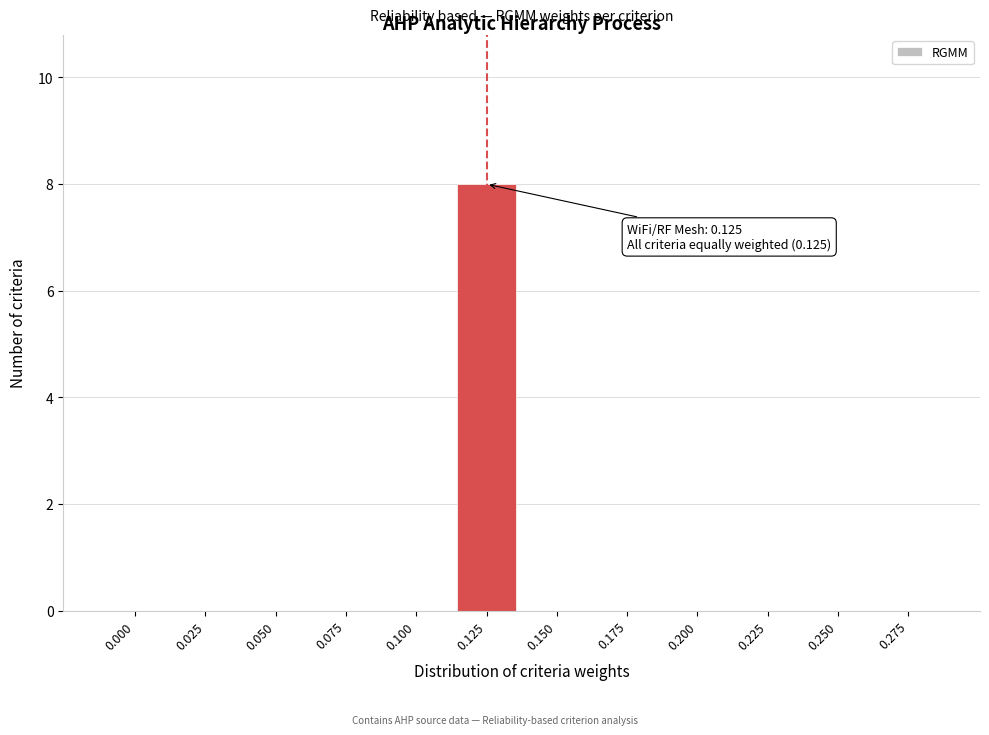

Reading left to right, extract all data points from this chart.

0.000=0	0.025=0	0.050=0	0.075=0	0.100=0	0.125=8	0.150=0	0.175=0	0.200=0	0.225=0	0.250=0	0.275=0